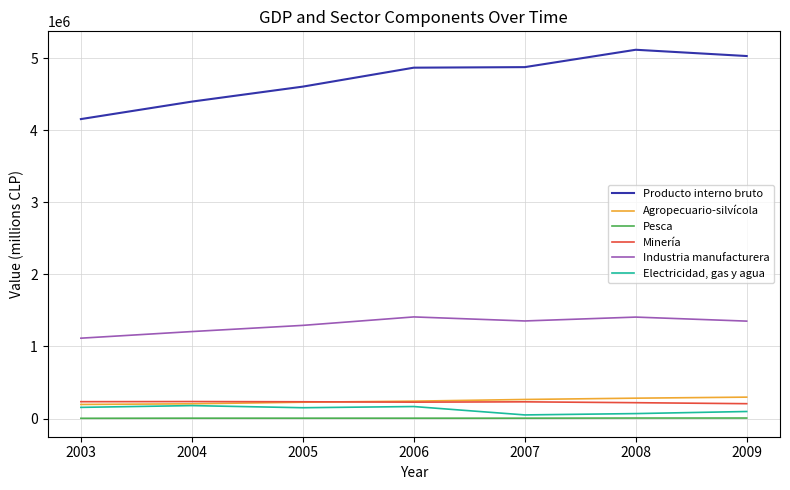

Which series has the largest range (max minus min)?

Producto interno bruto